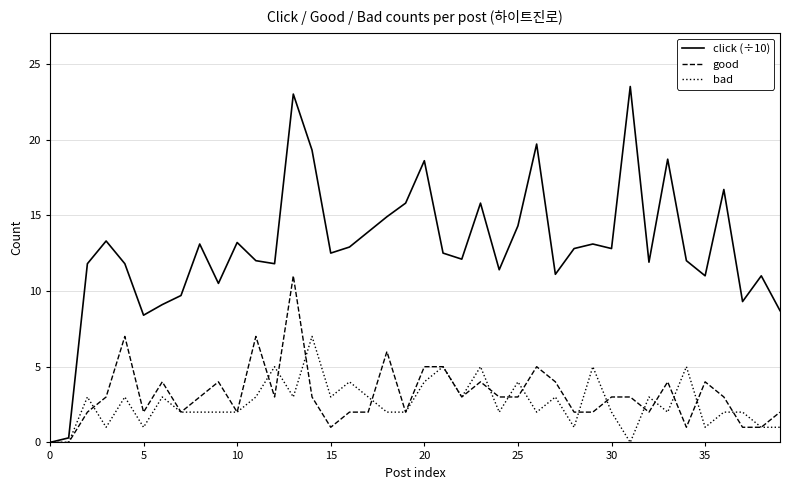

What is the highest value of the good series?

11.0